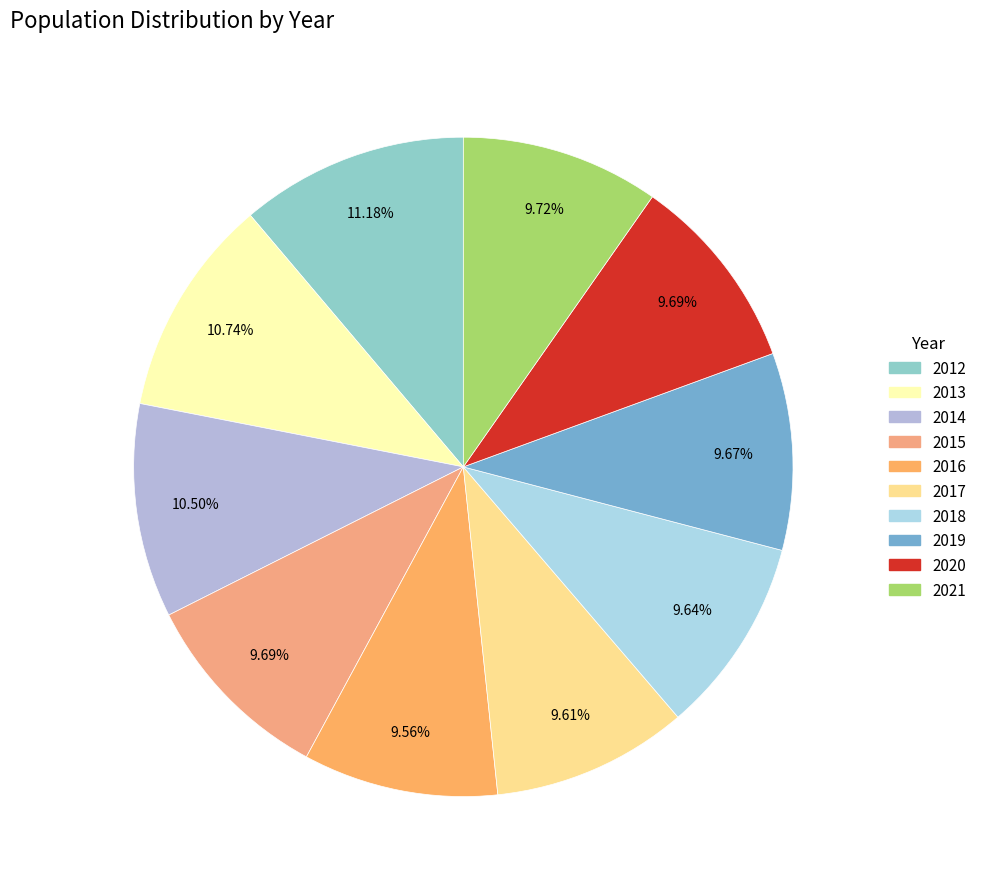

To the nearest percent, what portion does 2021 represent?

10%